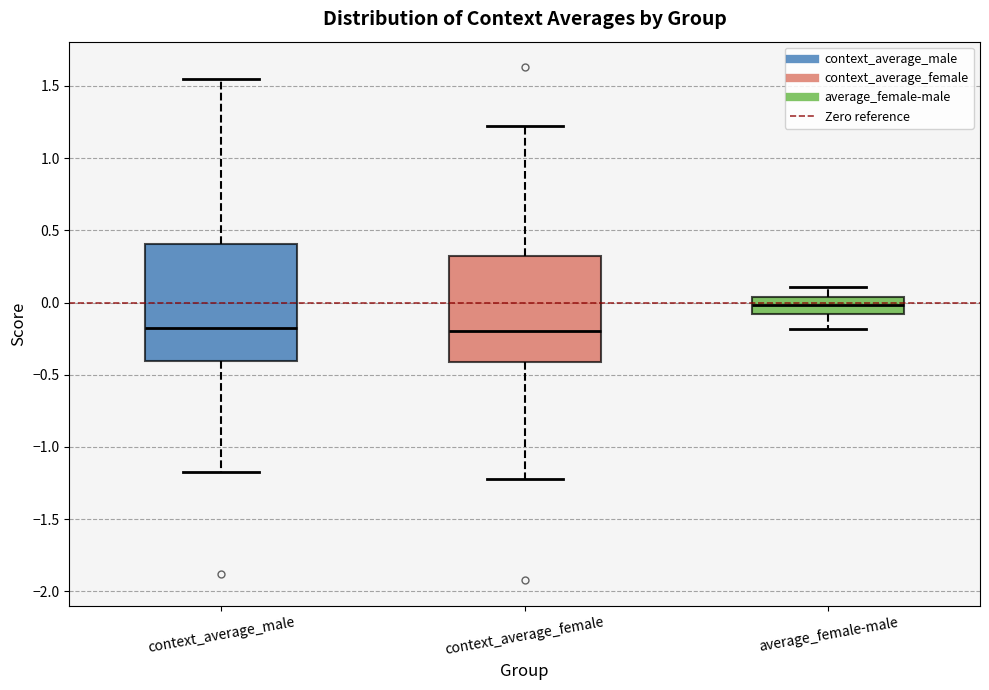

Comparing the boxes themselves (not the whiskers), which one is the tallest?

context_average_male